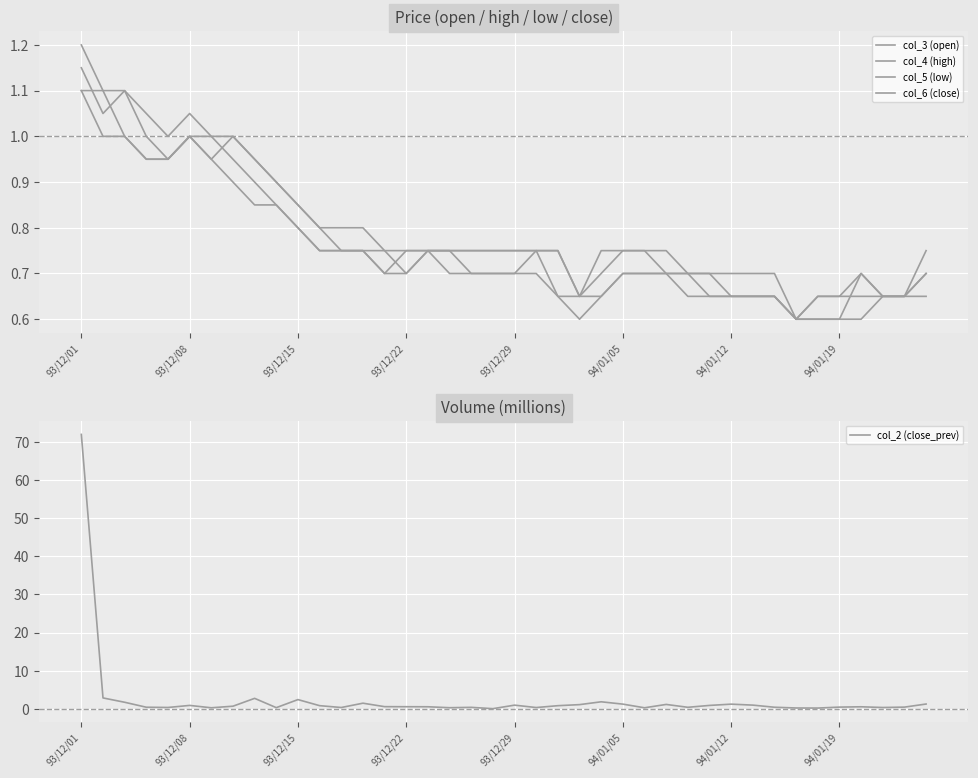

Which category has the highest value in the col_2 (close_prev) series?

93/12/01